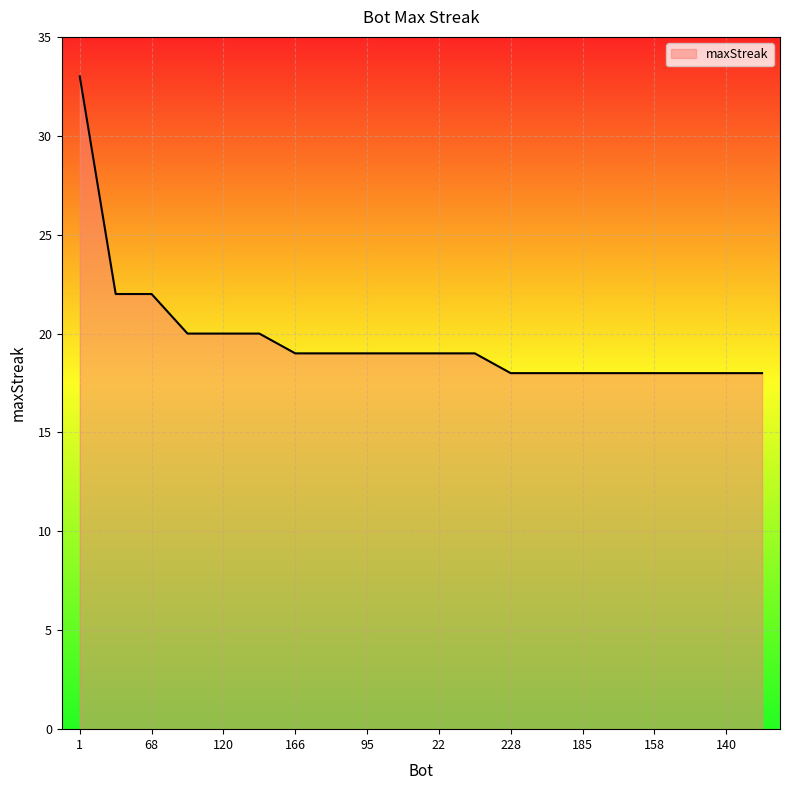

What is the smallest value displayed?

18